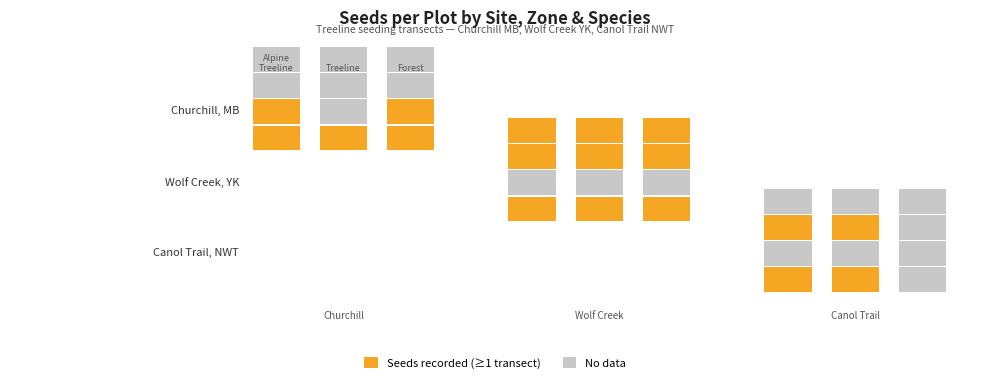

At AT, list the series in order from largest to smallest.

Churchill, MB, Wolf Creek, YK, Canol Trail, NWT